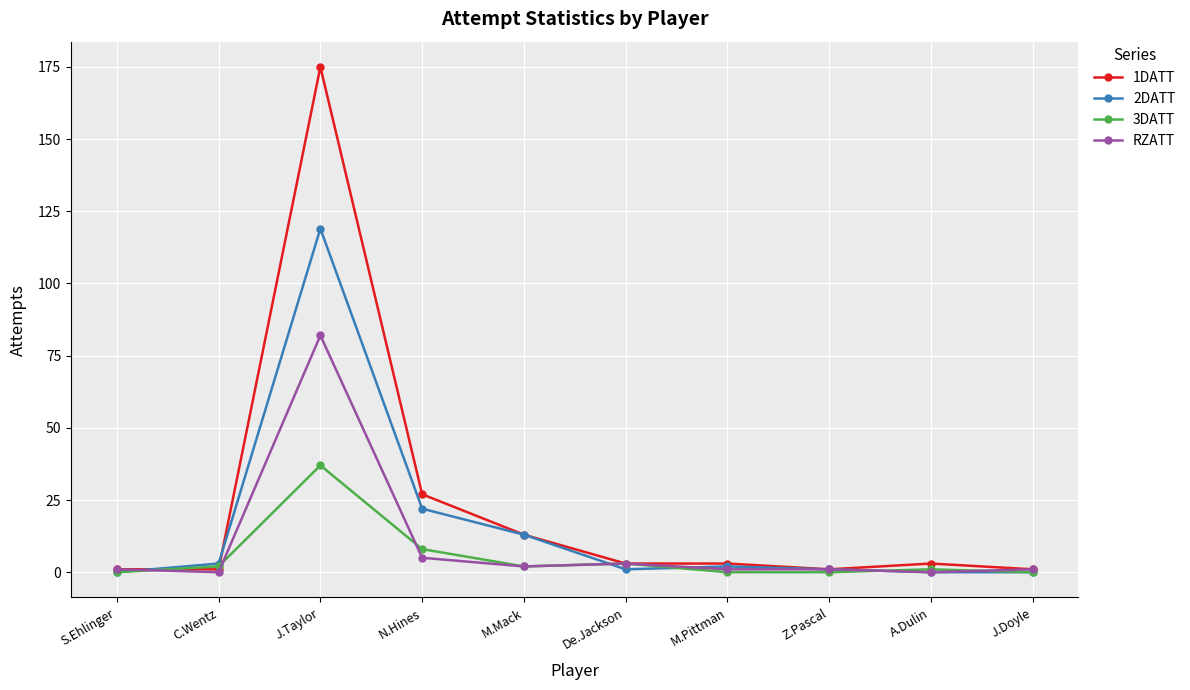

How many distinct data groups are displayed?

4